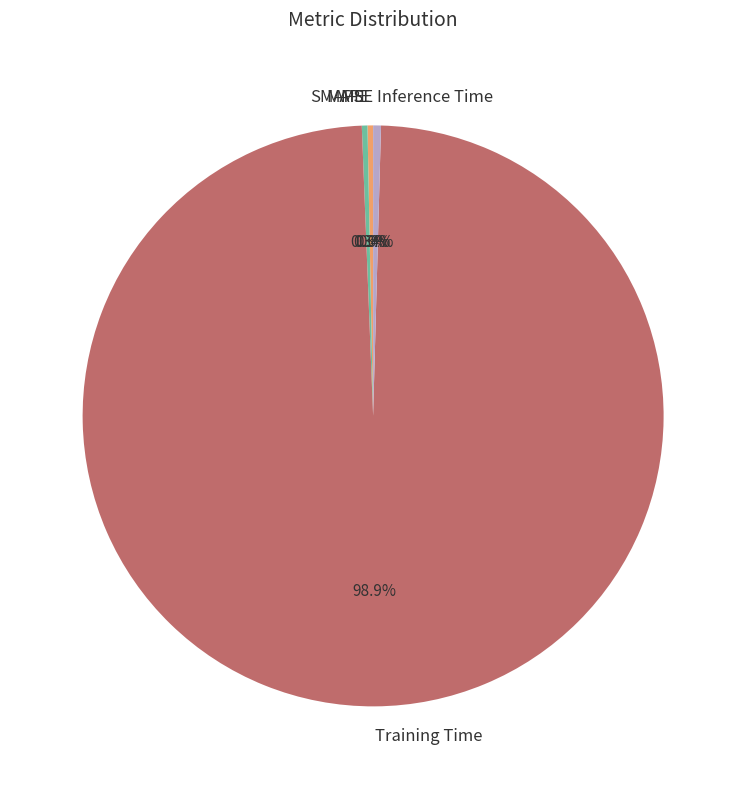

To the nearest percent, what is the difference between the largest and smallest slice percentages?

99%